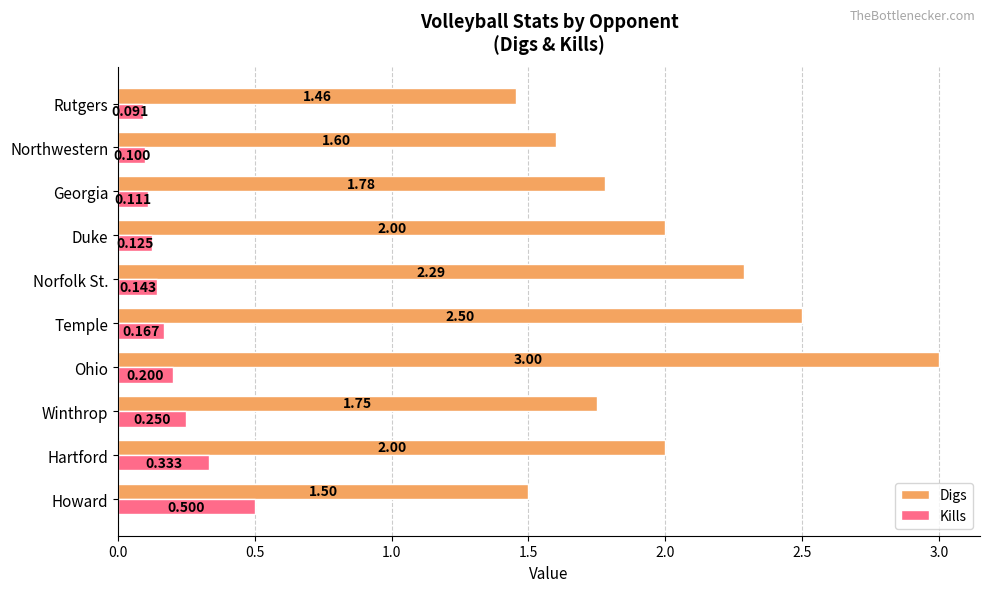

List the series in order of their overall mean, highest first.

Digs, Kills